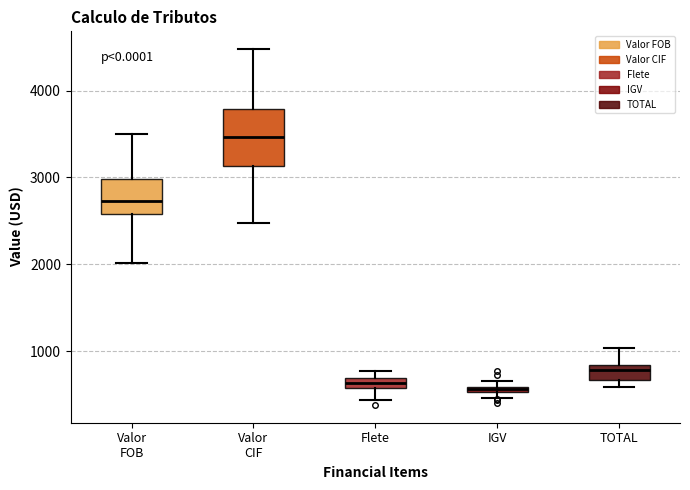

Which box is the tallest, from its lower edge to its upper edge?

Valor CIF